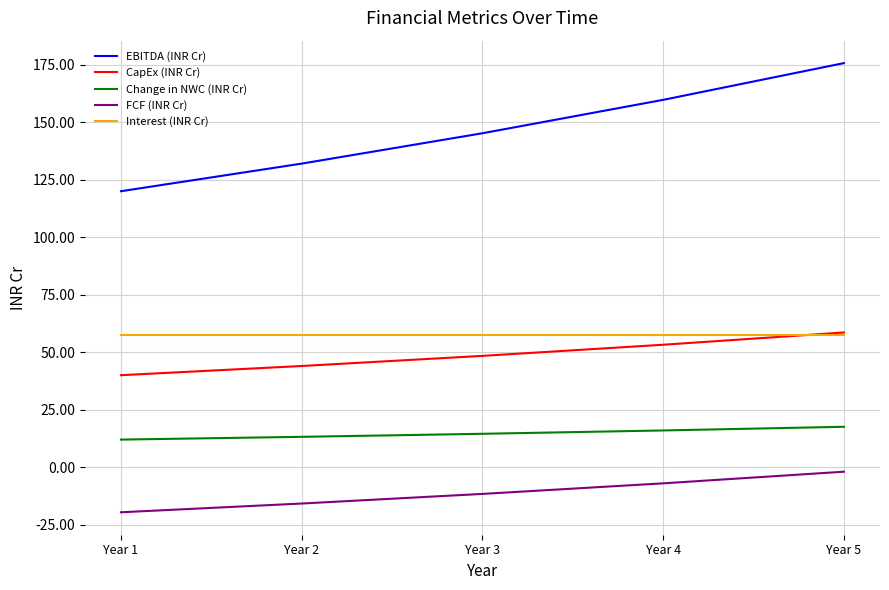

What is the spread (max minus min) of values at Year 3?

156.8